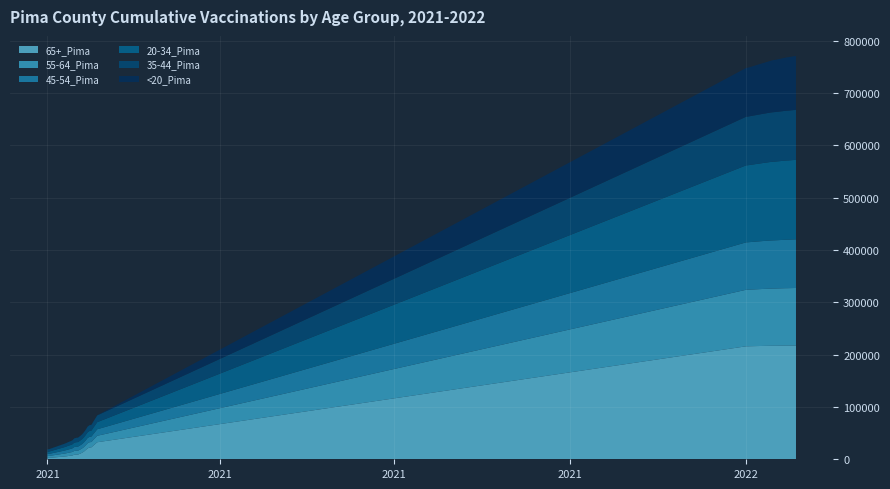

What are all the series names shown in the legend?

65+_Pima, 55-64_Pima, 45-54_Pima, 20-34_Pima, 35-44_Pima, <20_Pima